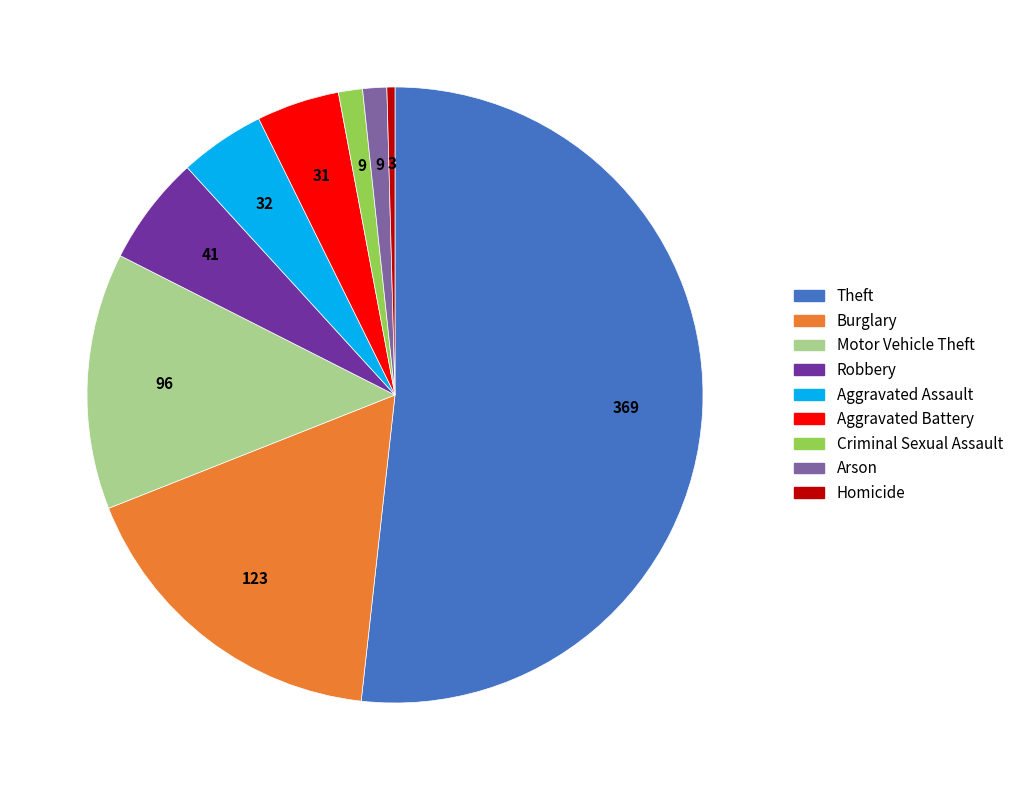

Which slice is the smallest?

Homicide